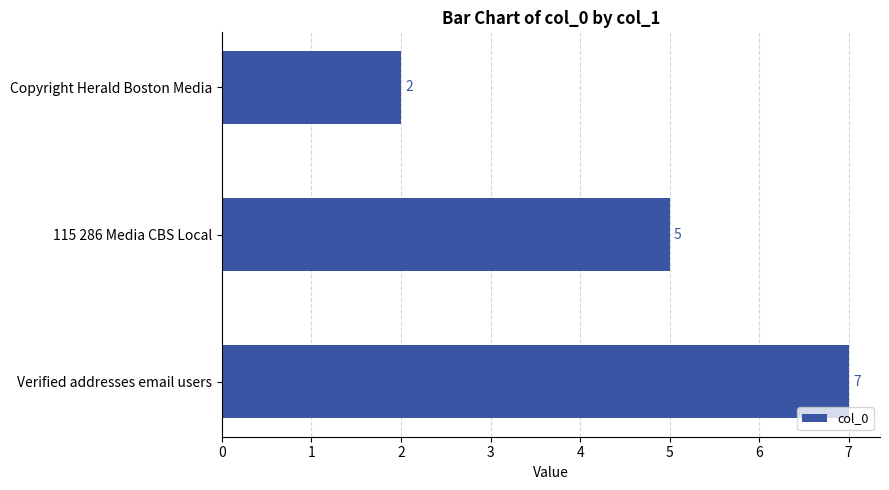

Reading bottom to top, what are all the values shown in this chart?

Verified addresses email users=7	115 286 Media CBS Local=5	Copyright Herald Boston Media=2